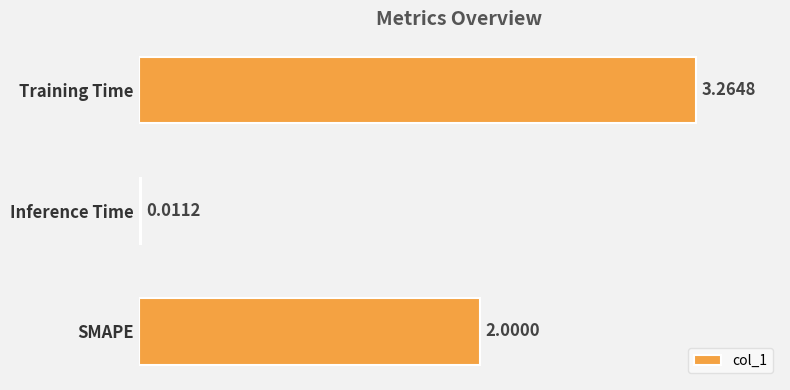

Which has a higher value, Inference Time or SMAPE?

SMAPE